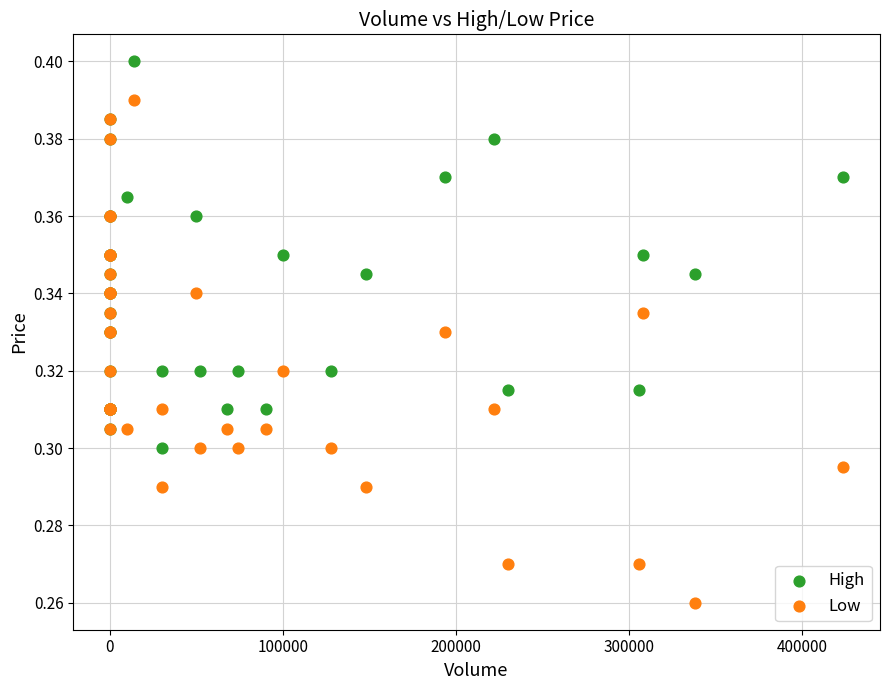

What are all the series names shown in the legend?

High, Low